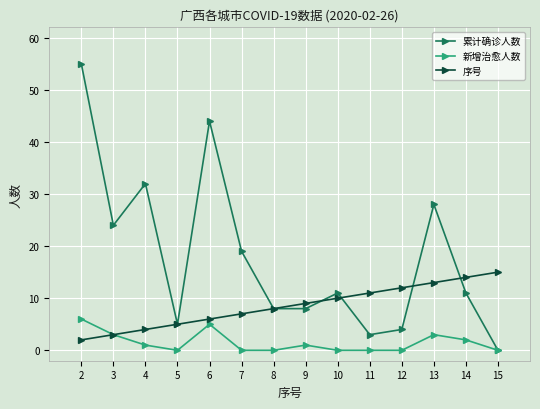

What is the sum of the 累计确诊人数 values at 8 and 4?

40